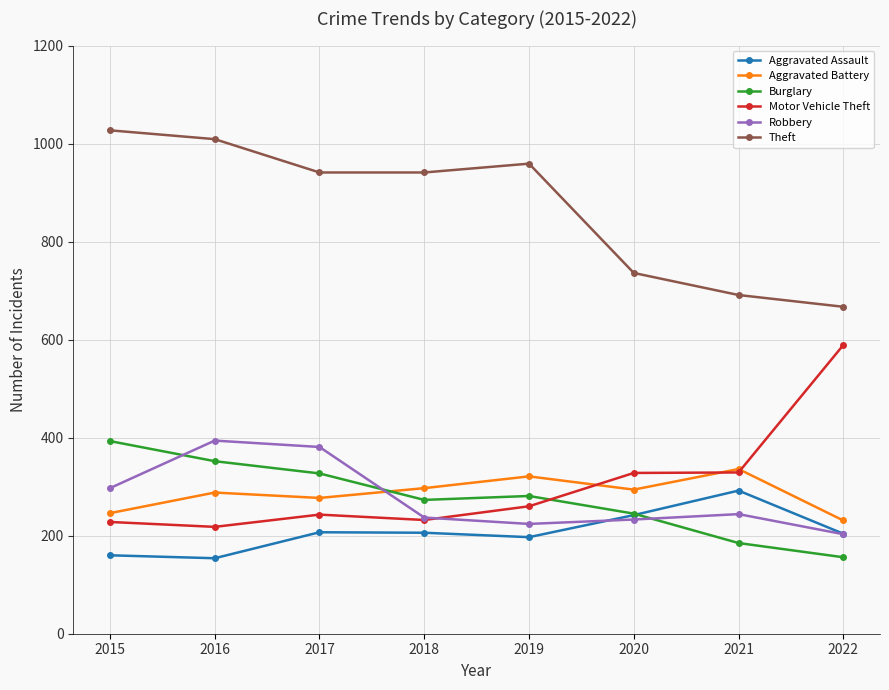

What is the difference between the maximum and minimum values in the Robbery series?

191